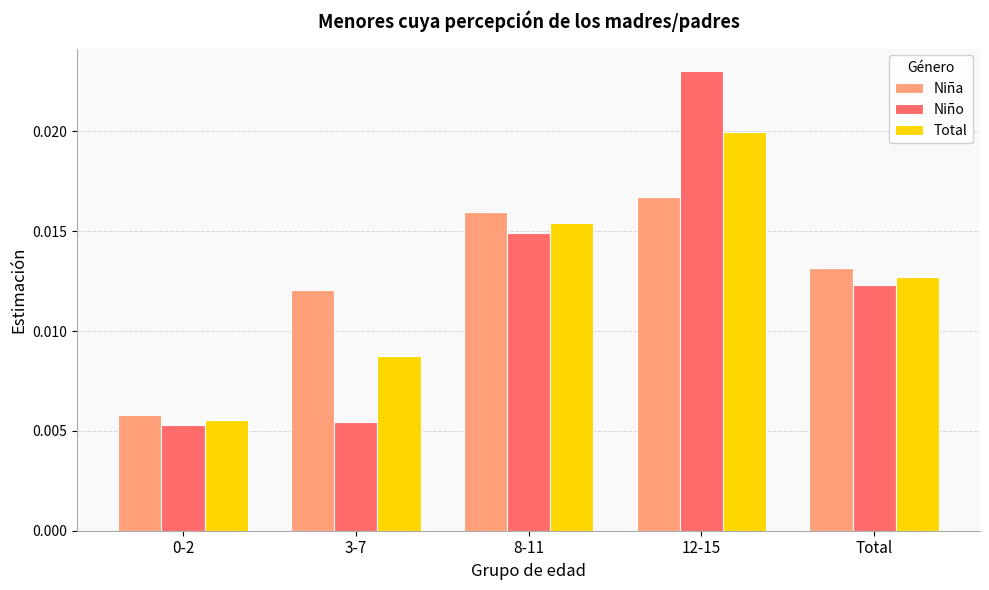

Which series changed the most between 0-2 and 3-7?

Niña